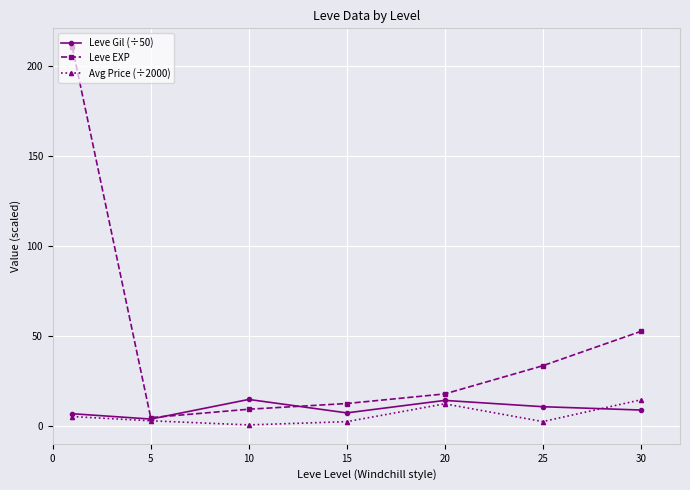

At how many categories does at least one series exceed 69?

1